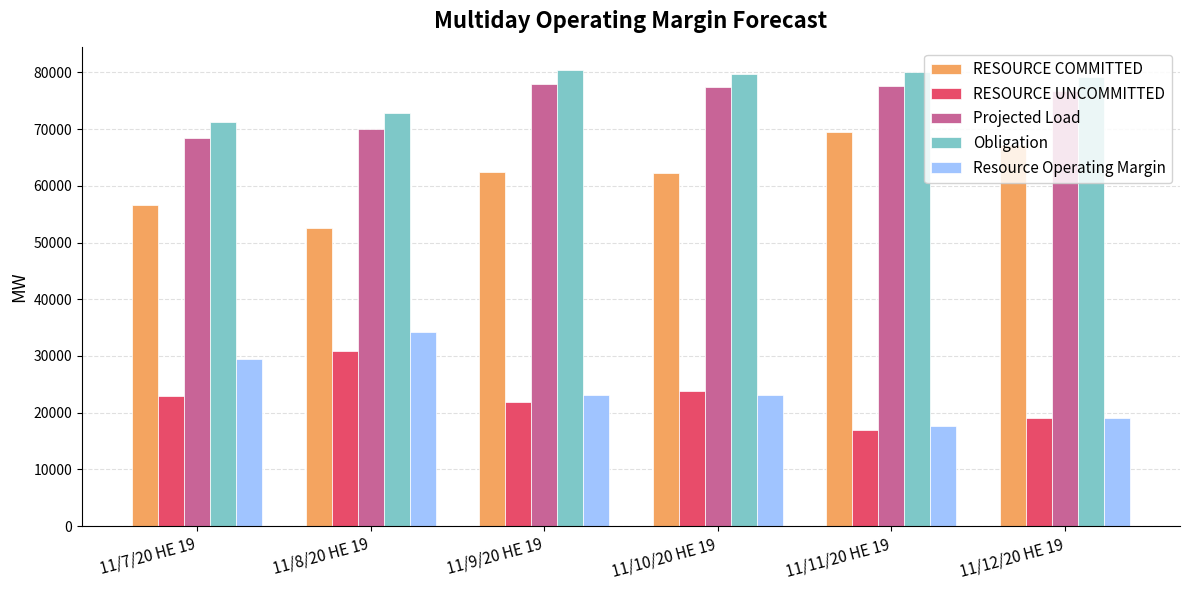

What position from the left is 11/8/20 HE 19?

2